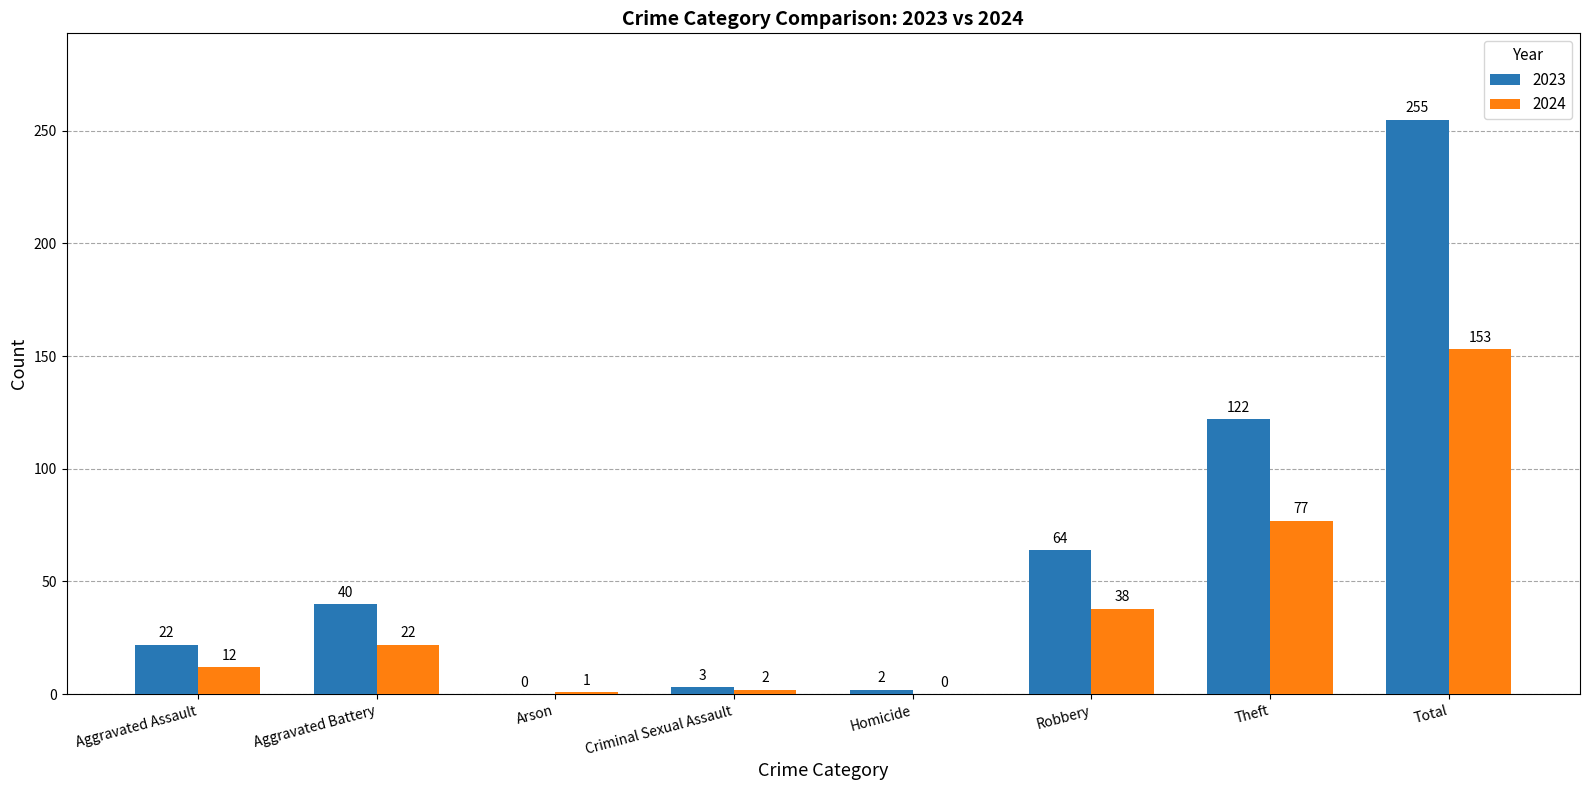

What is the total value across all series at Theft?

199